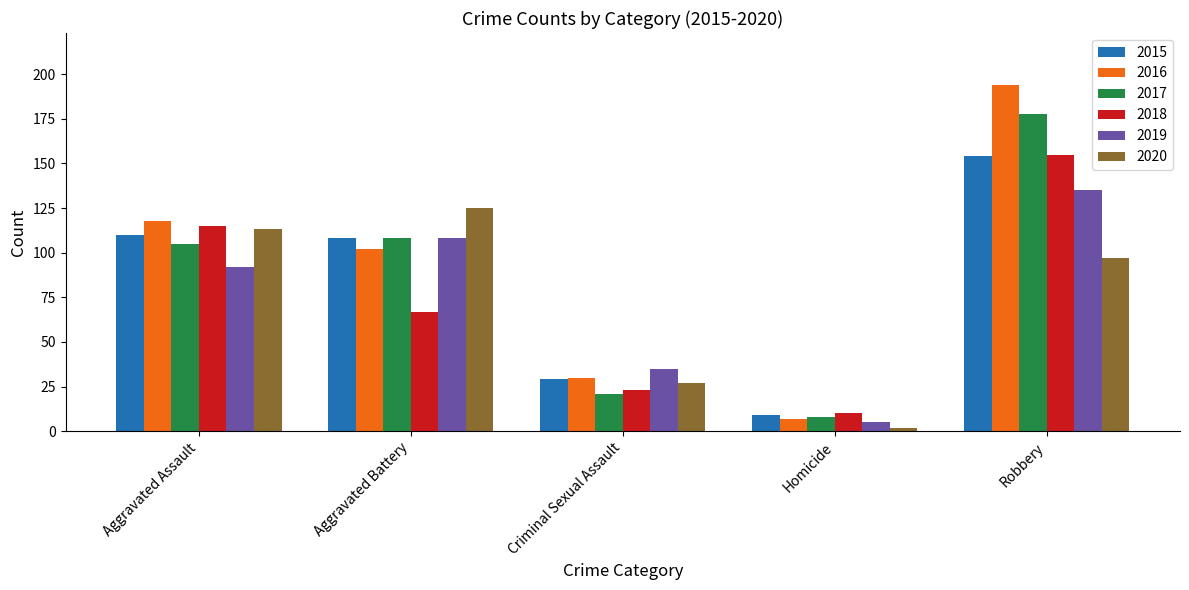

Rank the categories by 2019 value from lowest to highest.

Homicide, Criminal Sexual Assault, Aggravated Assault, Aggravated Battery, Robbery